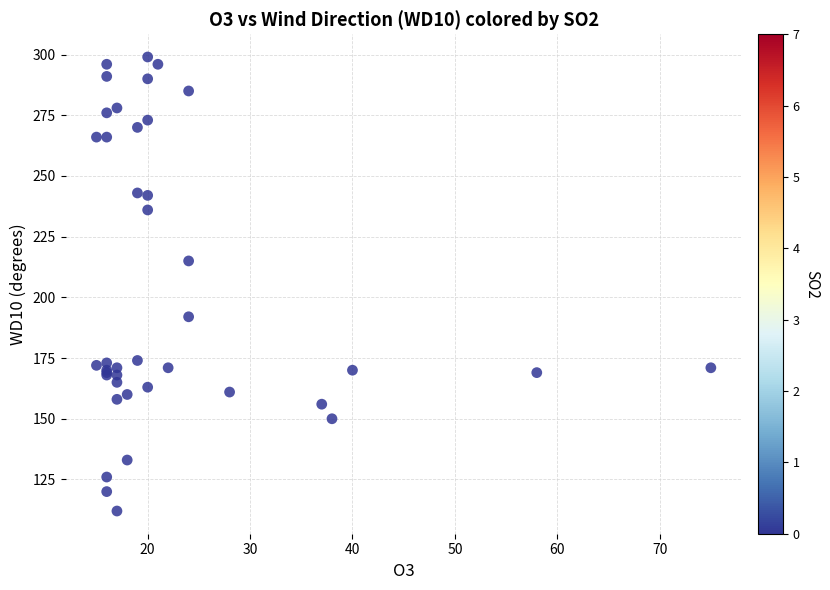

What Y value in the scatter plot is closest to 205?

215